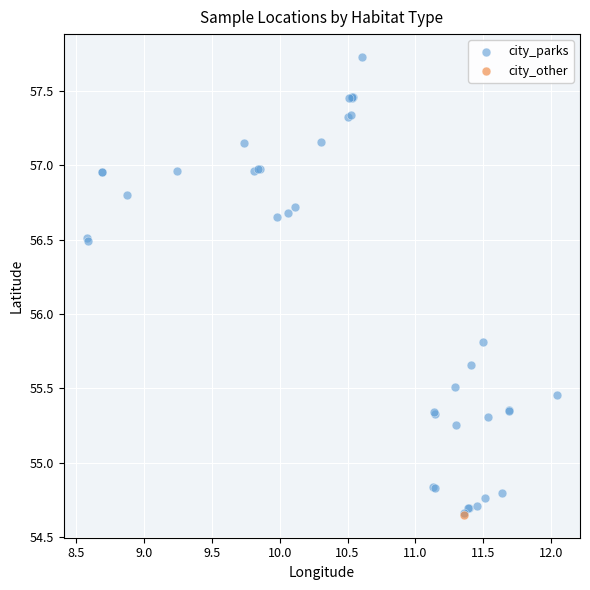

What are all the series names shown in the legend?

city_parks, city_other